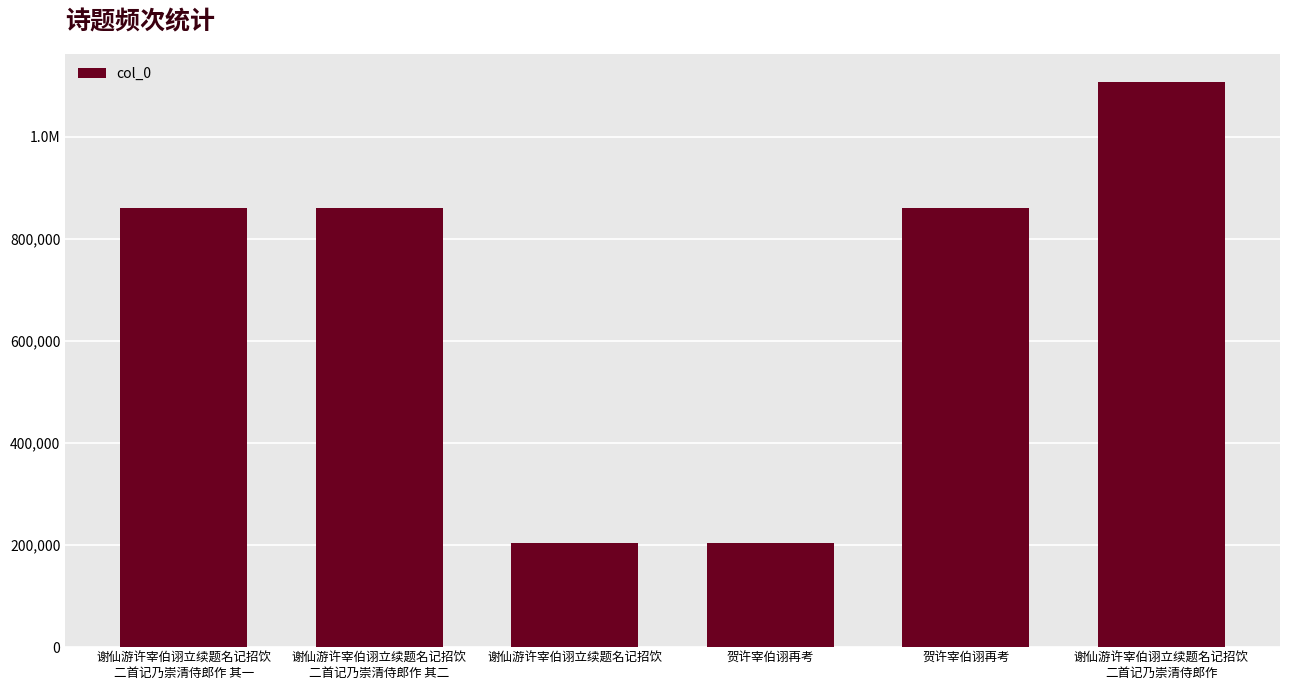

True or false: the data shows 1597910 at 谢仙游许宰伯诩立续题名记招饮
二首记乃崇清侍郎作.

False